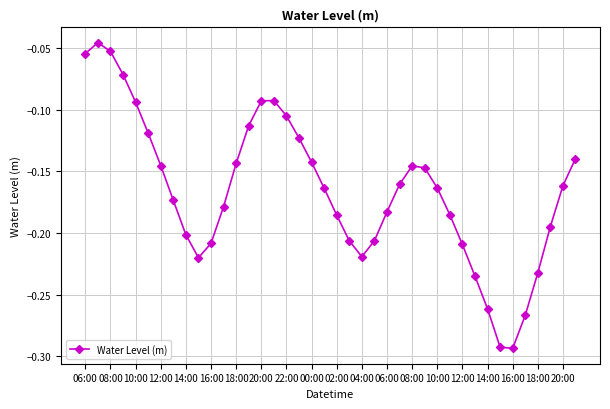

What is the difference between the second highest and minimum values?

0.2